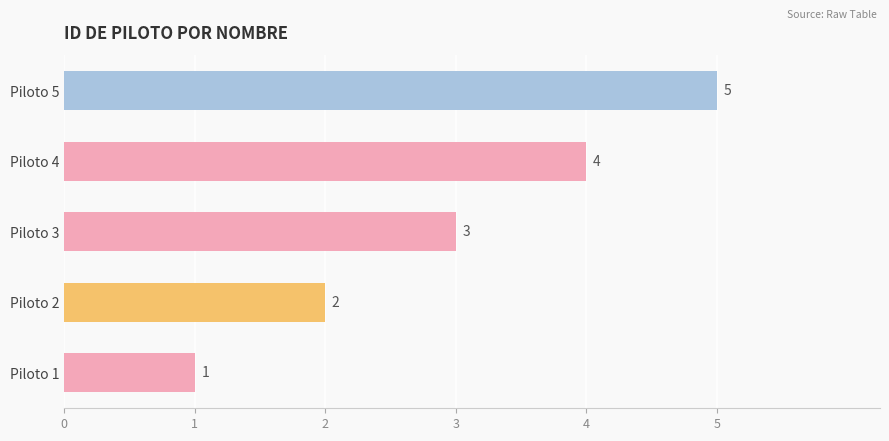

Read the value at Piloto 5.

5